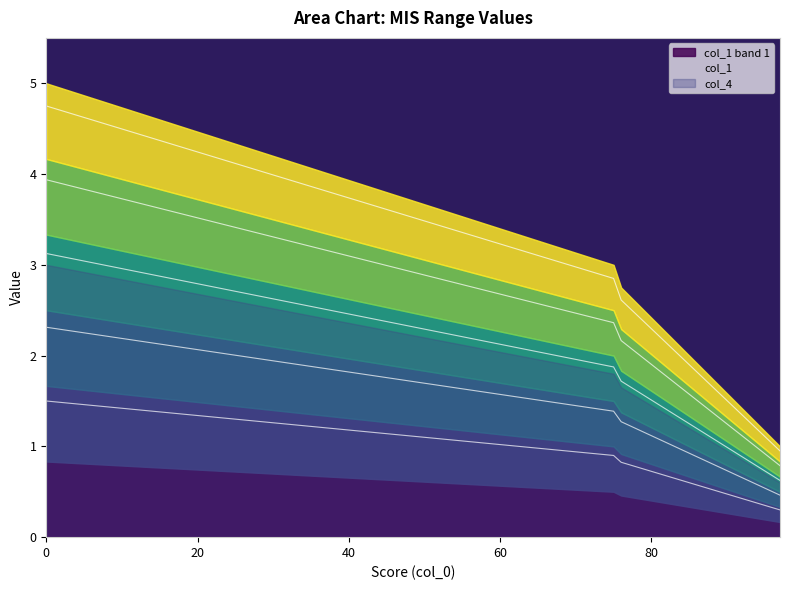

Count the number of categories in the chart.

10